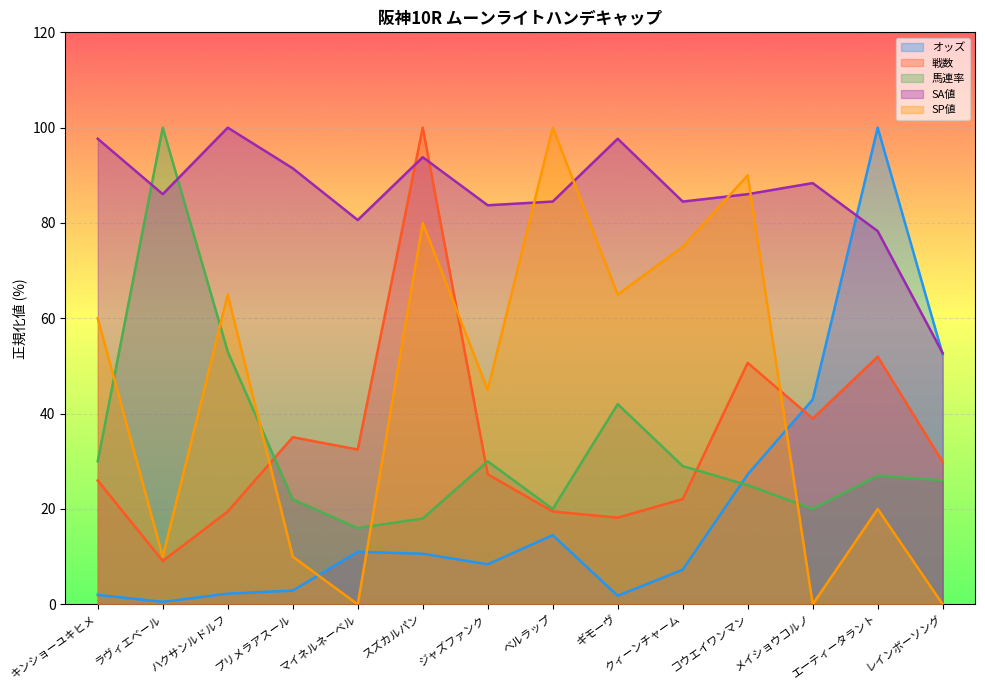

What is the value of the 馬連率 point at the 2nd from the left?

100.0